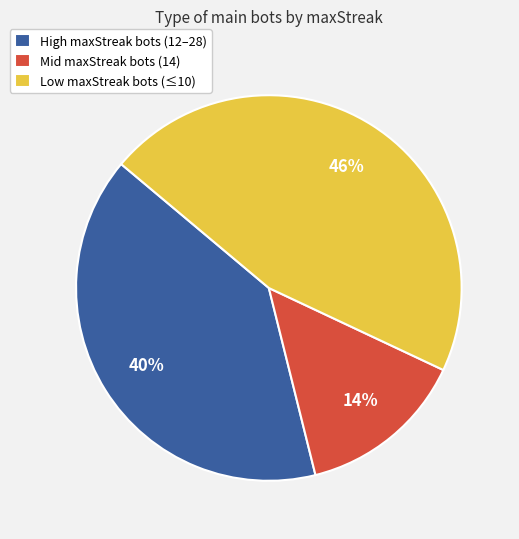

True or false: High maxStreak bots (12–28) accounts for 31% of the total.

False